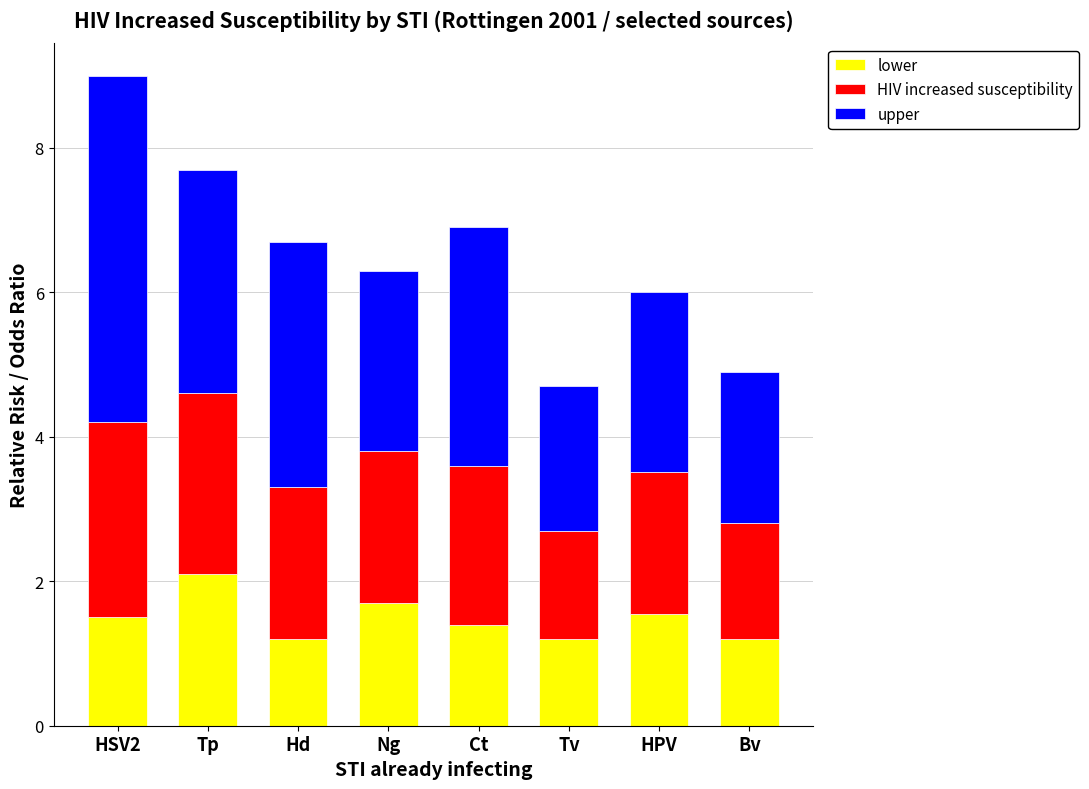

How many lower values are between 1 and 2?

7